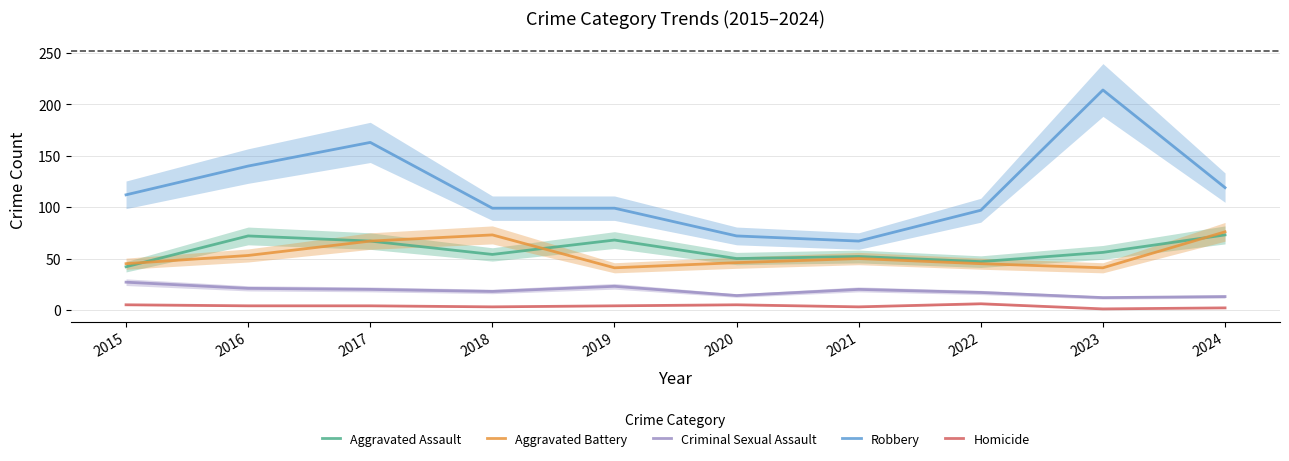

What is the value of the Criminal Sexual Assault point at the 3rd from the left?

20